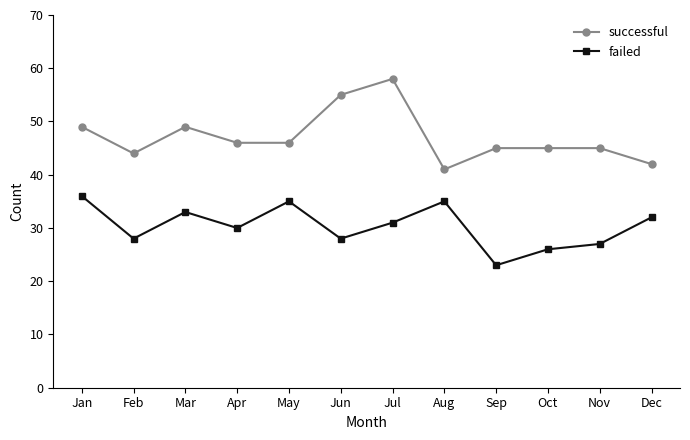

What is the value of the successful point at the 8th from the left?

41